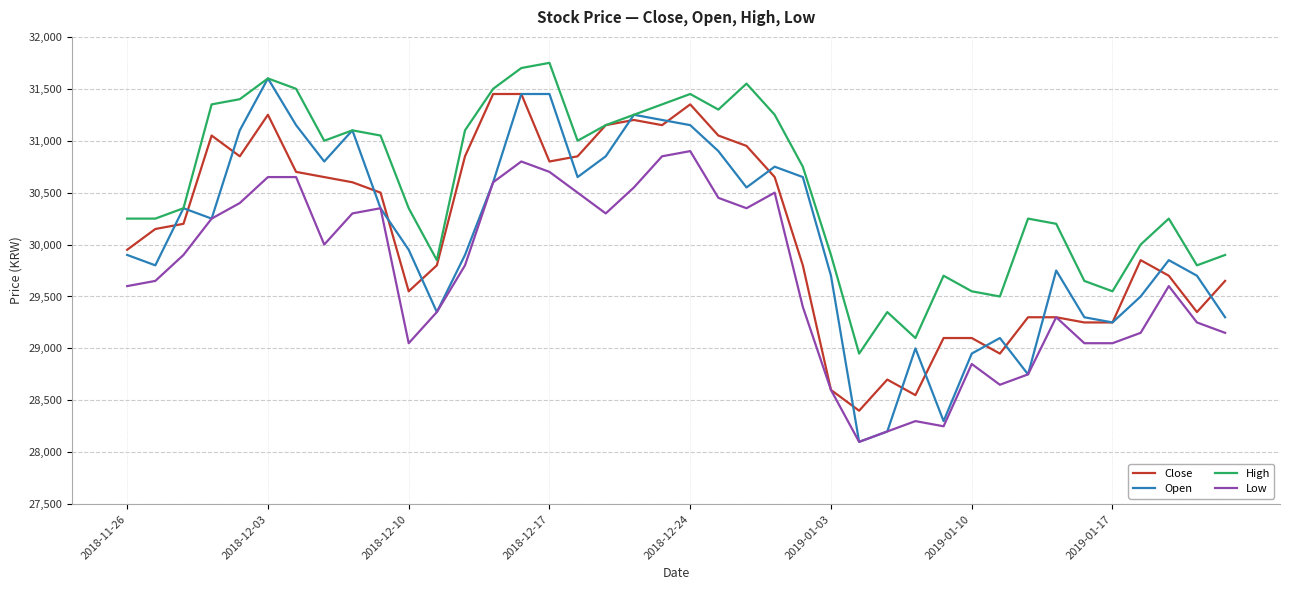

Reading left to right, extract all data points from this chart.

Close: 29950	30150	30200	31050	30850	31250	30700	30650	30600	30500	29550	29800	30850	31450	31450	30800	30850	31150	31200	31150	31350	31050	30950	30650	29800	28600	28400	28700	28550	29100	29100	28950	29300	29300	29250	29250	29850	29700	29350	29650
Open: 29900	29800	30350	30250	31100	31600	31150	30800	31100	30350	29950	29350	29900	30600	31450	31450	30650	30850	31250	31200	31150	30900	30550	30750	30650	29700	28100	28200	29000	28300	28950	29100	28750	29750	29300	29250	29500	29850	29700	29300
High: 30250	30250	30350	31350	31400	31600	31500	31000	31100	31050	30350	29850	31100	31500	31700	31750	31000	31150	31250	31350	31450	31300	31550	31250	30750	29900	28950	29350	29100	29700	29550	29500	30250	30200	29650	29550	30000	30250	29800	29900
Low: 29600	29650	29900	30250	30400	30650	30650	30000	30300	30350	29050	29350	29800	30600	30800	30700	30500	30300	30550	30850	30900	30450	30350	30500	29400	28600	28100	28200	28300	28250	28850	28650	28750	29300	29050	29050	29150	29600	29250	29150